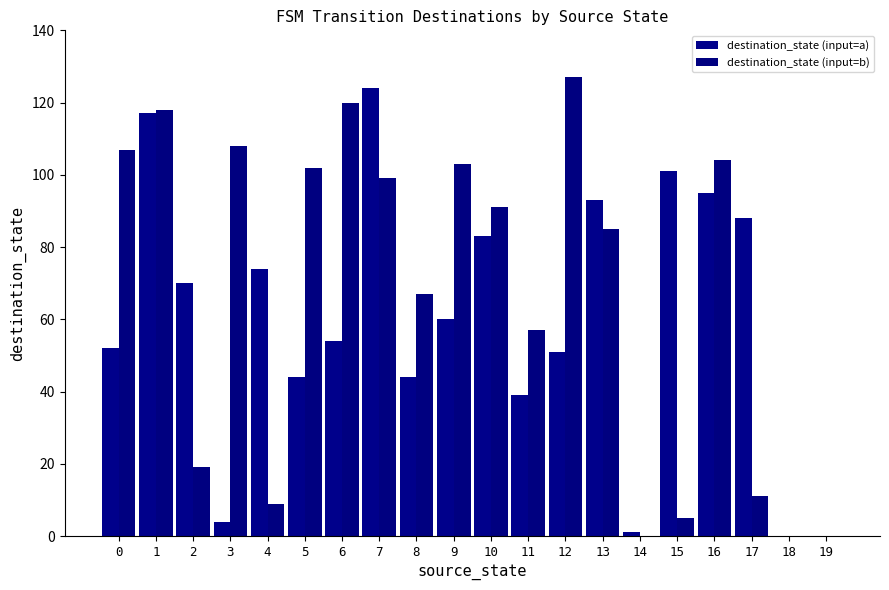

What are all the series names shown in the legend?

destination_state (input=a), destination_state (input=b)